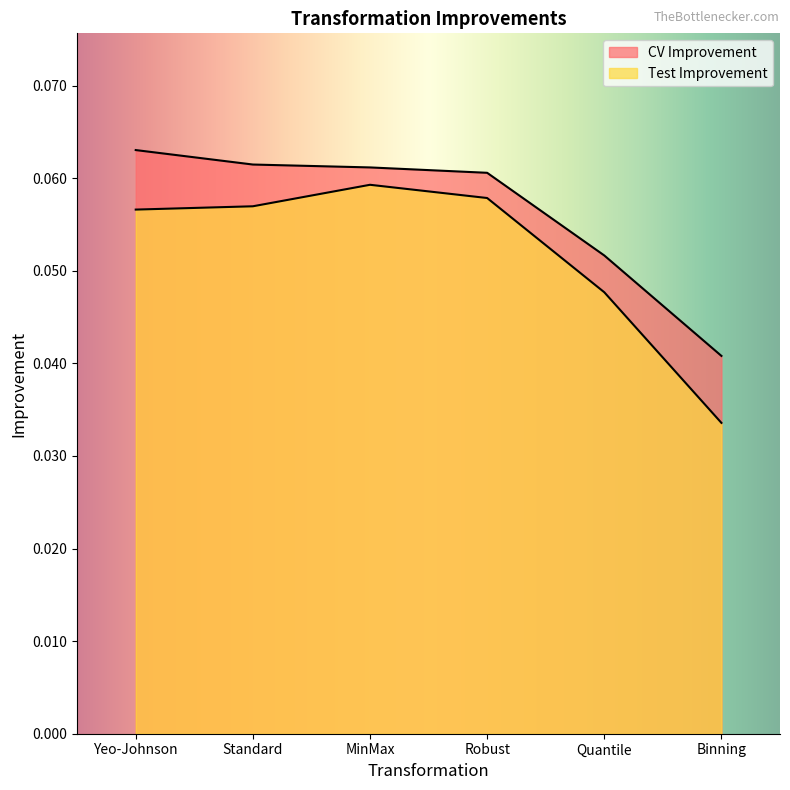

At which label is CV Improvement closest to 0?

Binning